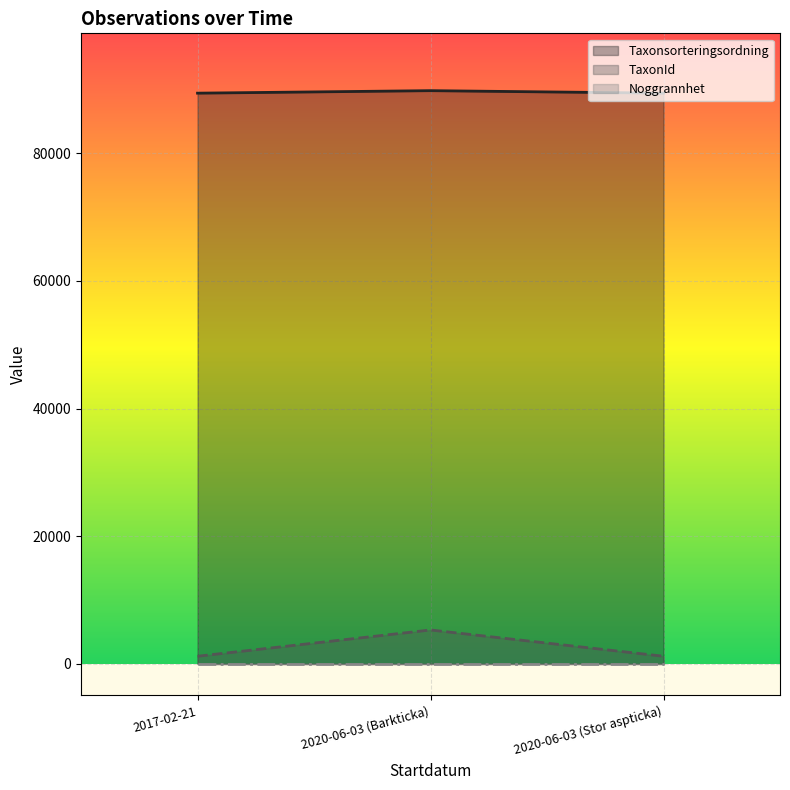

Is it true that TaxonId equals 1205 at 2017-02-21?

True